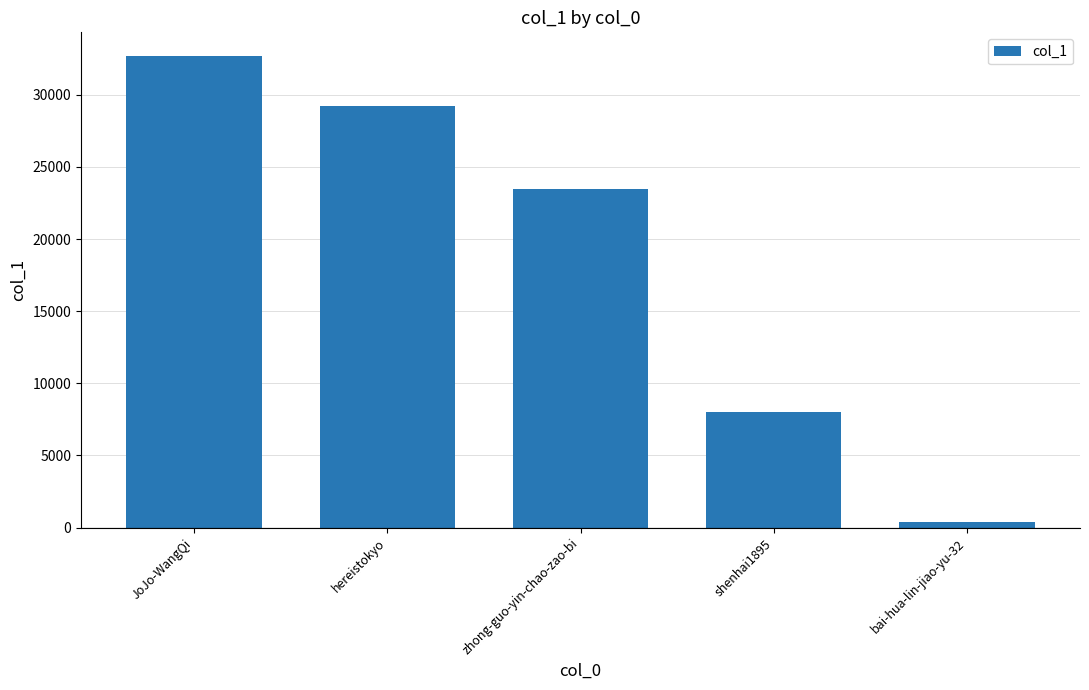

Reading left to right, list all the values displayed in this chart.

32696	29202	23482	8022	393